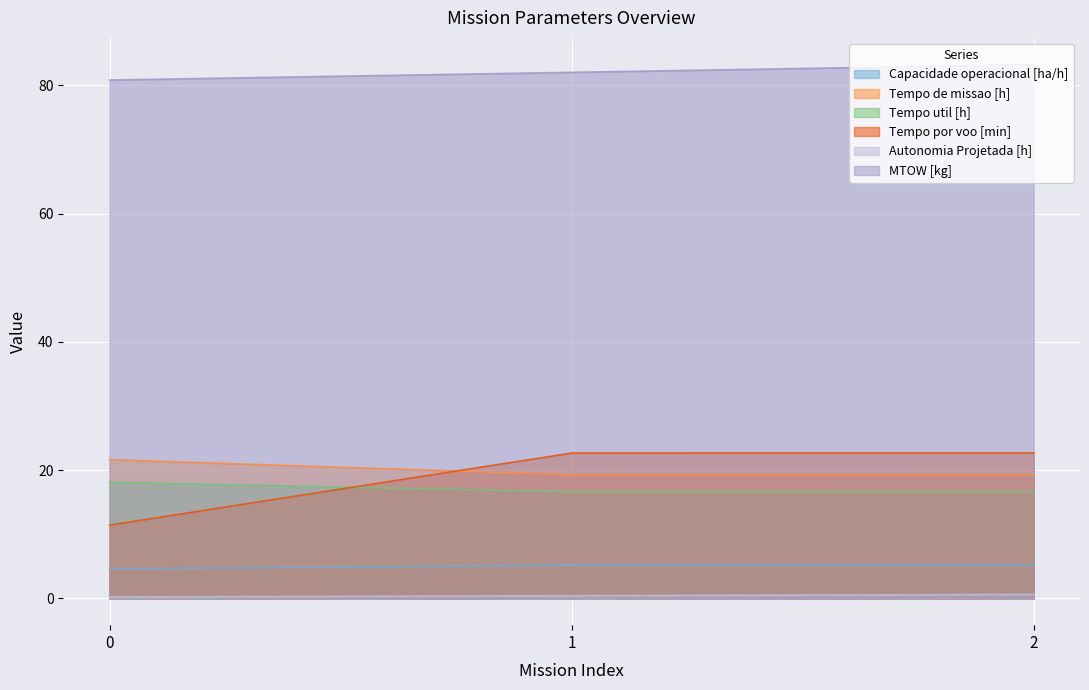

Does the chart display data point markers on the line(s)?

No